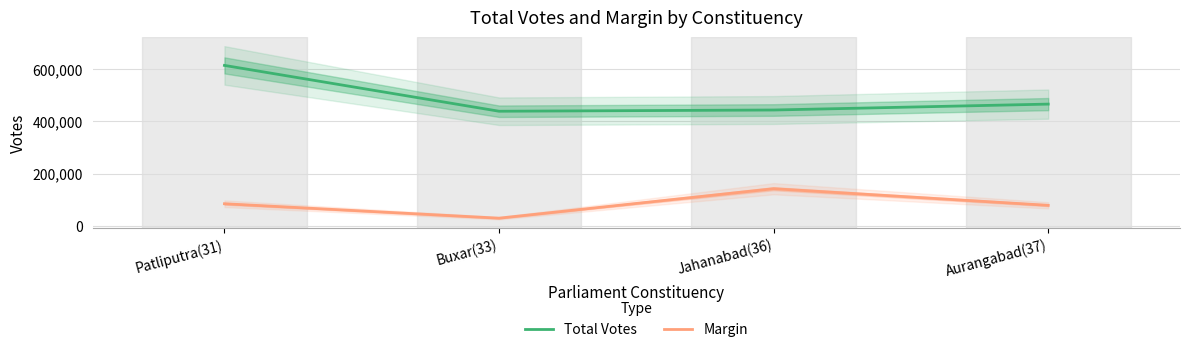

At which category does the chart reach its minimum across all series?

Buxar(33)